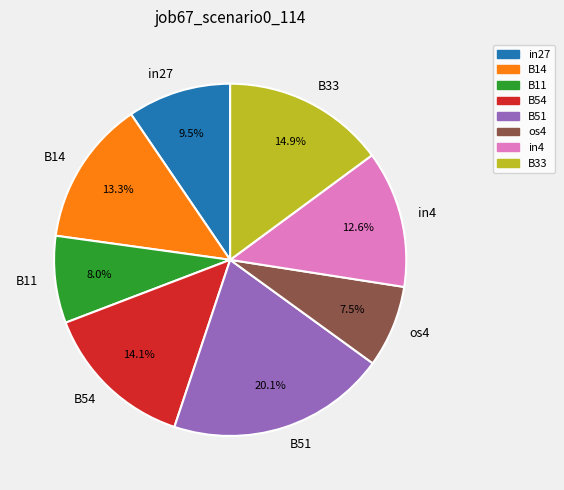

Is it true that B11 is 1% of the pie?

False